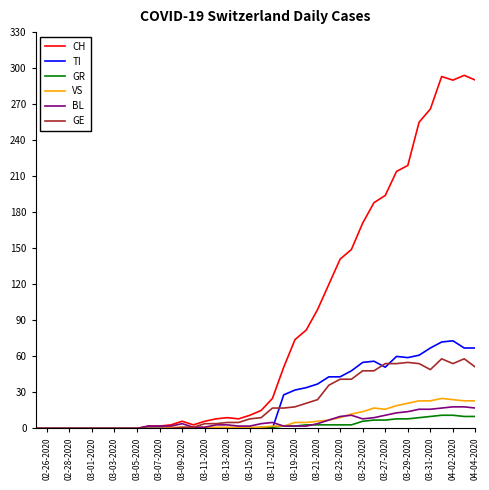

Which series has the largest total across all categories?

CH